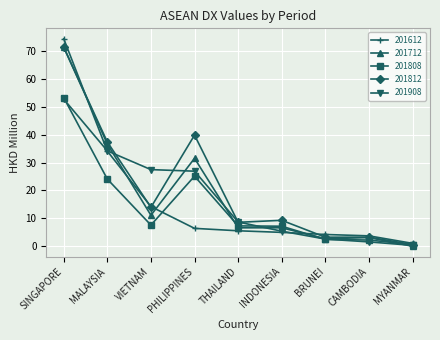

Which series has the largest range (max minus min)?

201612